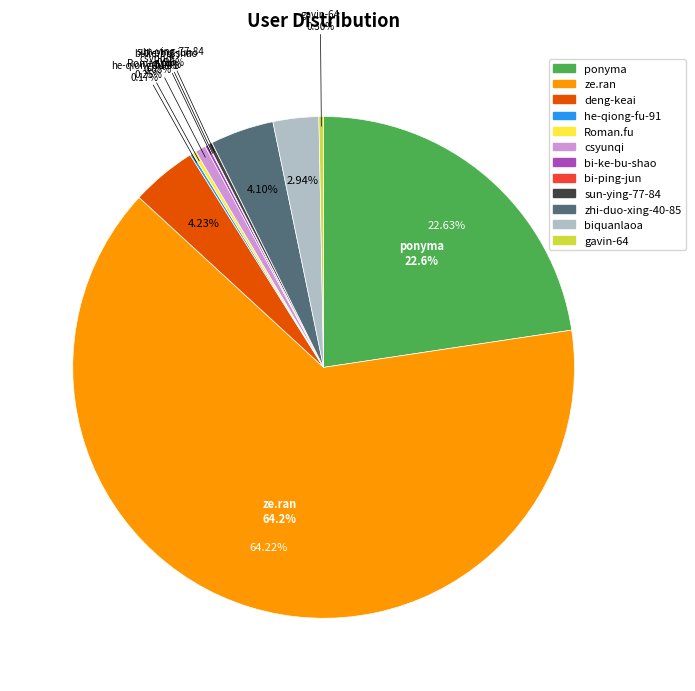

Do bi-ke-bu-shao and deng-keai together represent more than half of the pie?

No